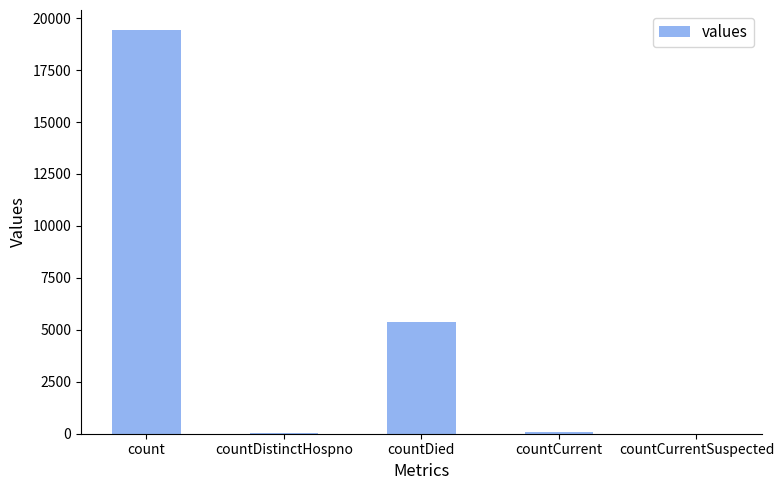

What is the maximum value shown in the chart?

19420